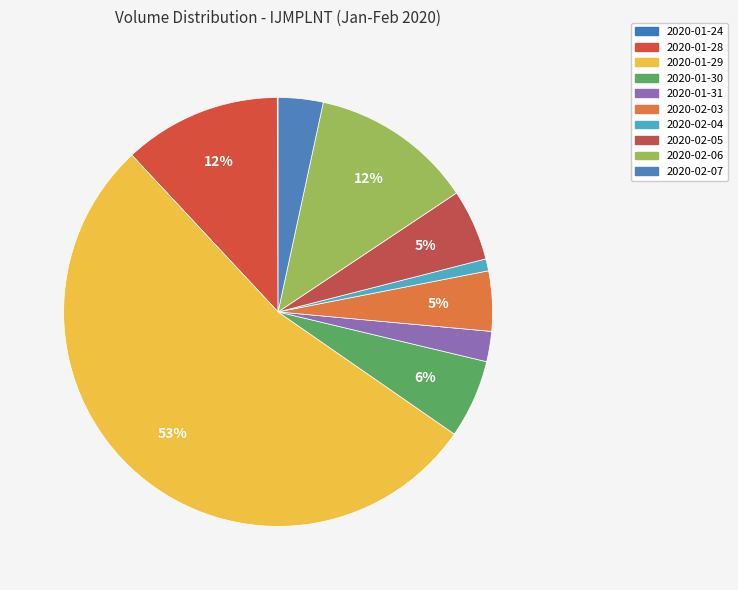

Between 2020-02-07 and 2020-01-24, which is larger?

2020-02-07